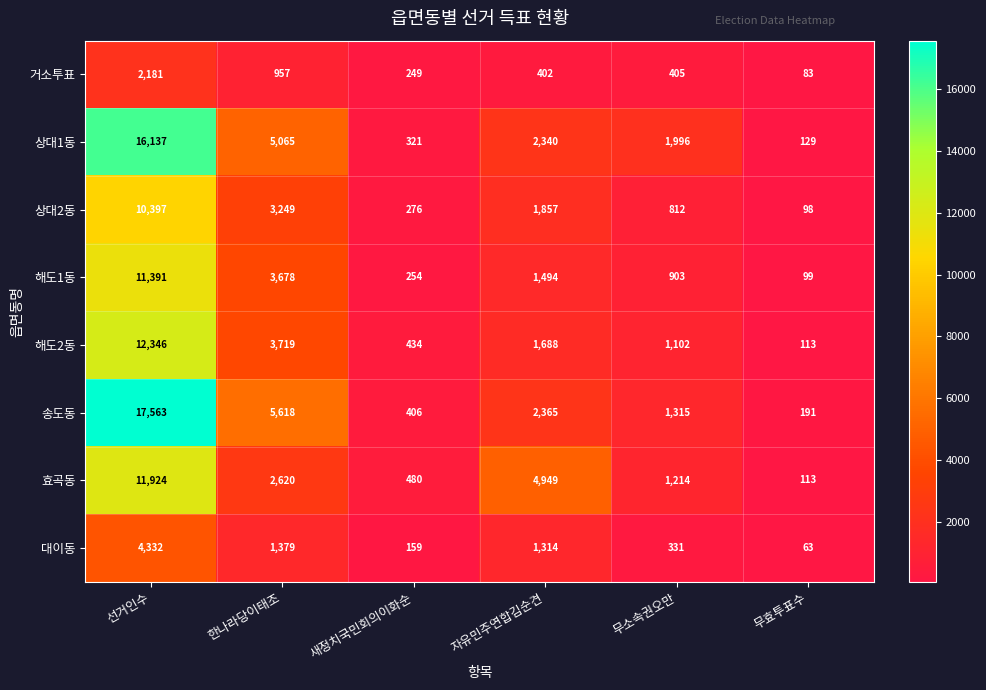

Which series has the largest total across all categories?

송도동